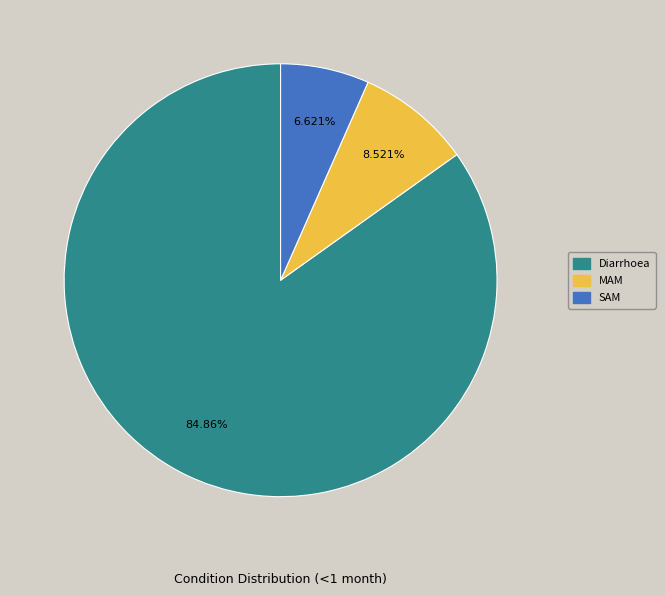

Which slice is the smallest?

SAM